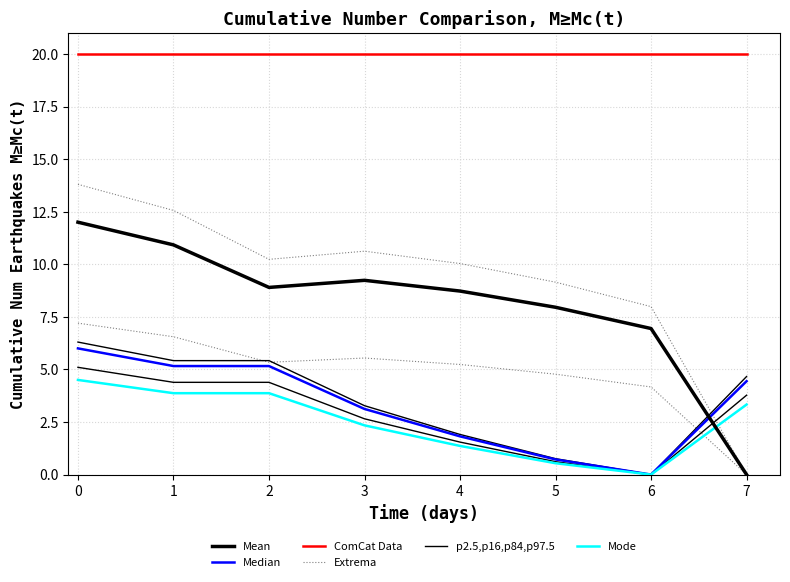

Rank the series by their maximum value, from lowest to highest.

Mode, Median, p2.5,p16,p84,p97.5, Mean, Extrema, ComCat Data